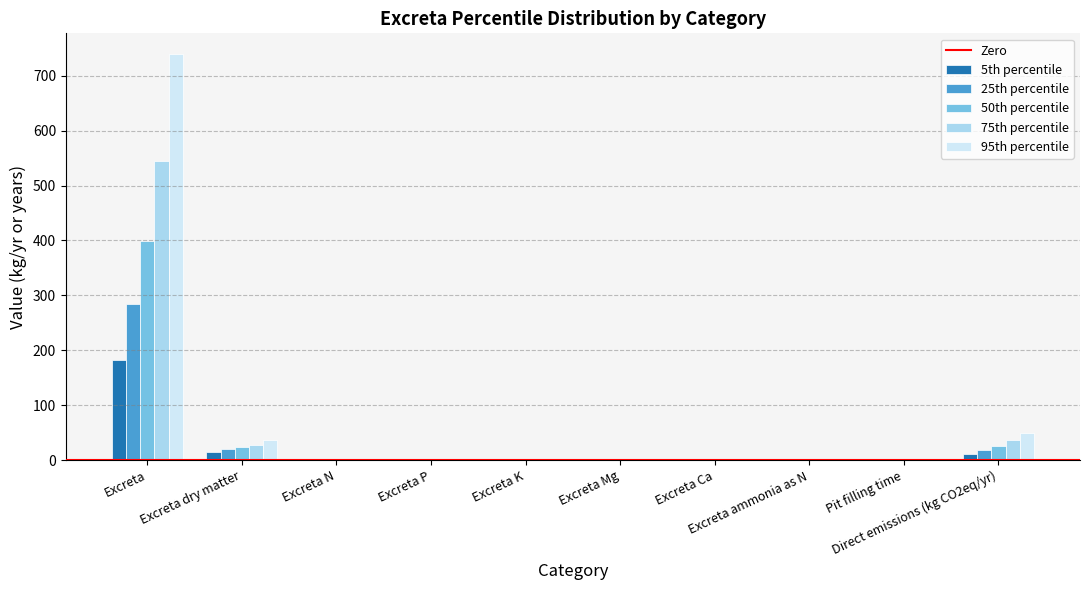

How many series are shown in this chart?

5